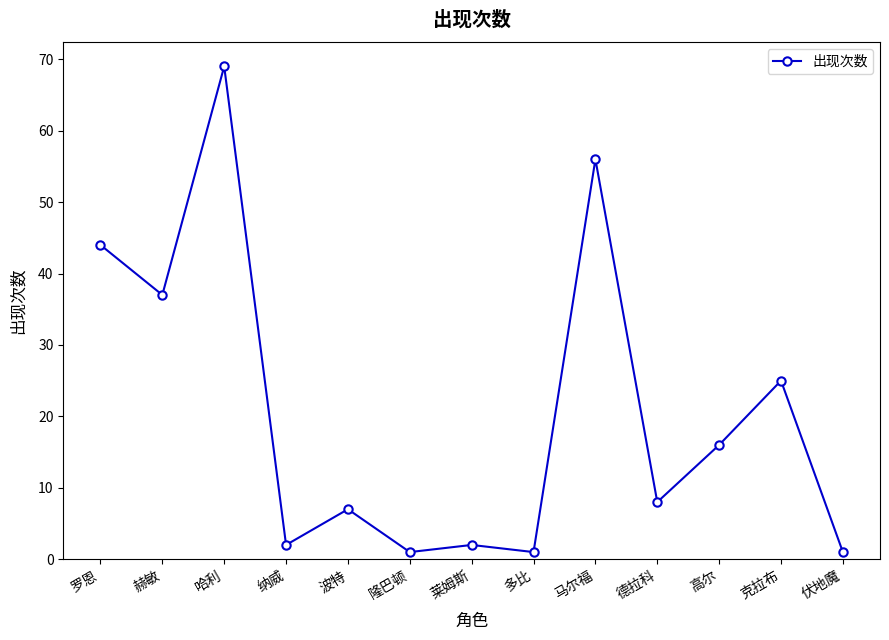

Does the chart display data point markers on the line(s)?

Yes